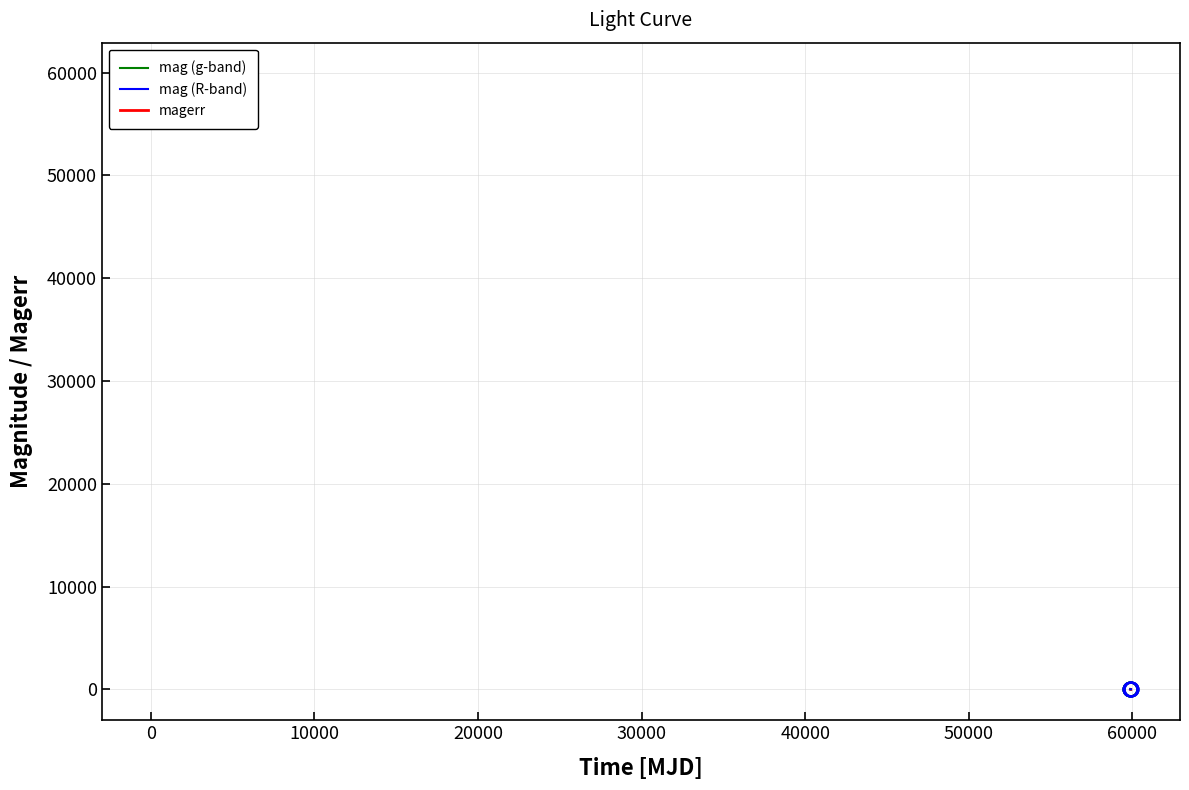

True or false: there are more than 0 points higher than both neighbors.

True